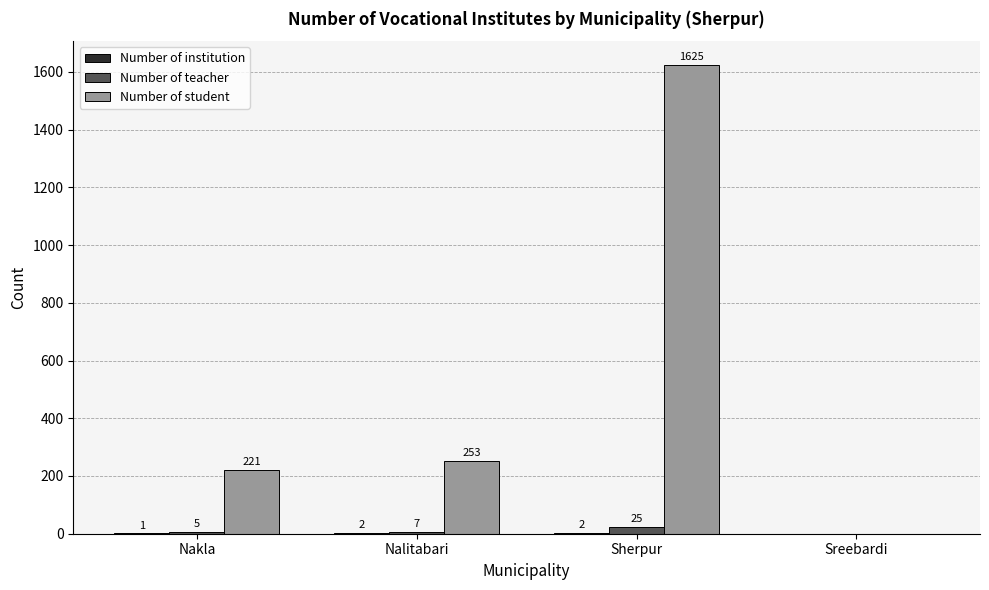

What is the sum of all Number of teacher values?

37